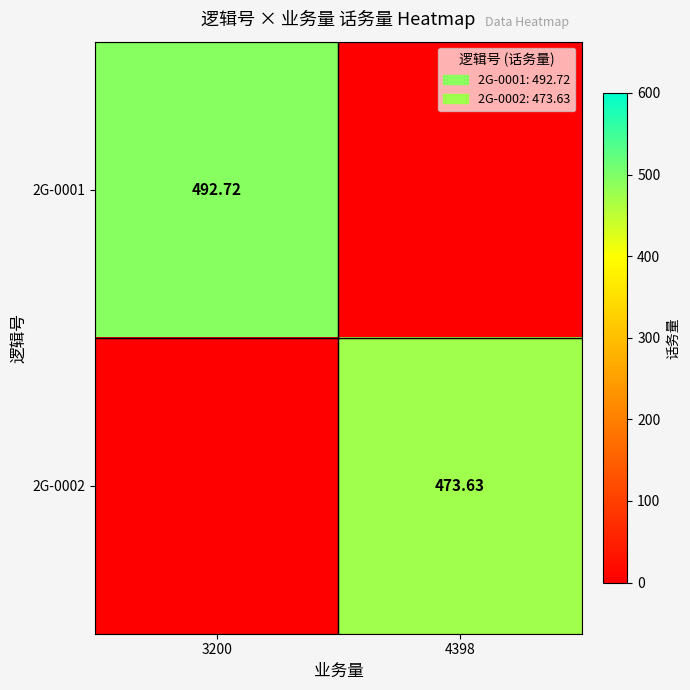

Between 3200 and 4398, which series saw the biggest shift?

2G-0001